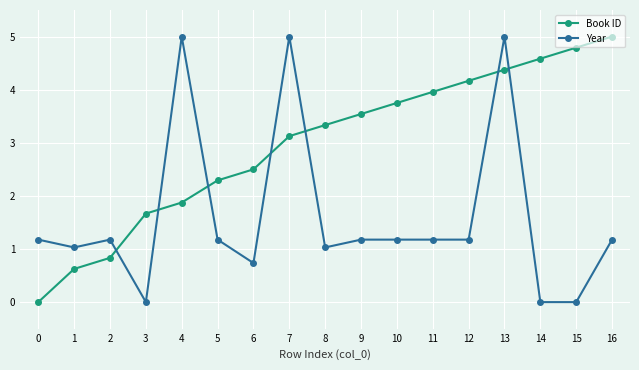

True or false: Year has more than 0 points higher than both neighbors.

True